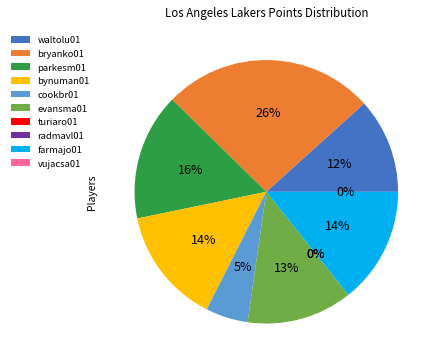

What percentage is the bynuman01 slice, to the nearest percent?

14%